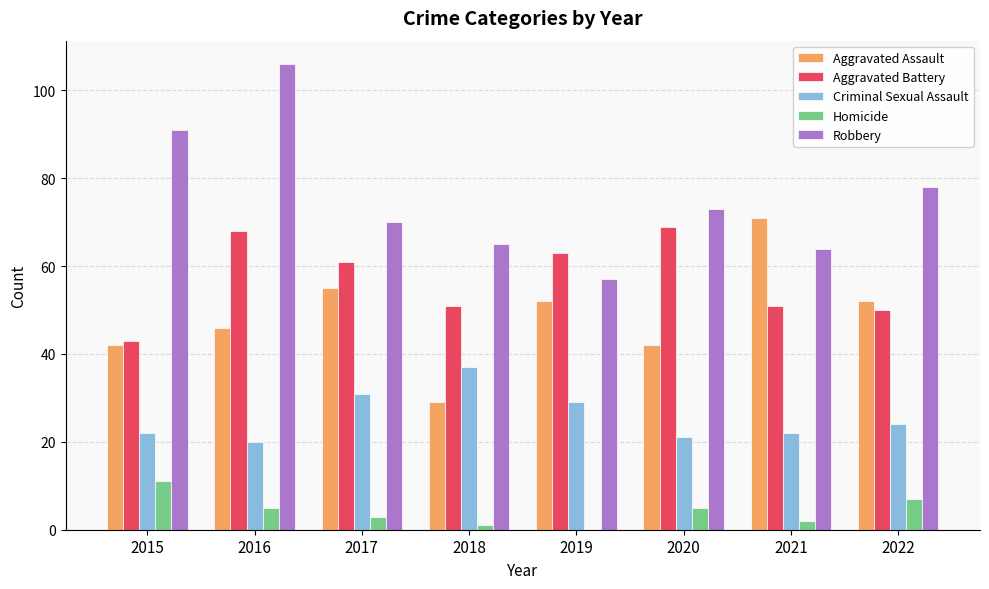

The value of Criminal Sexual Assault at 2017 is 46. True or false?

False